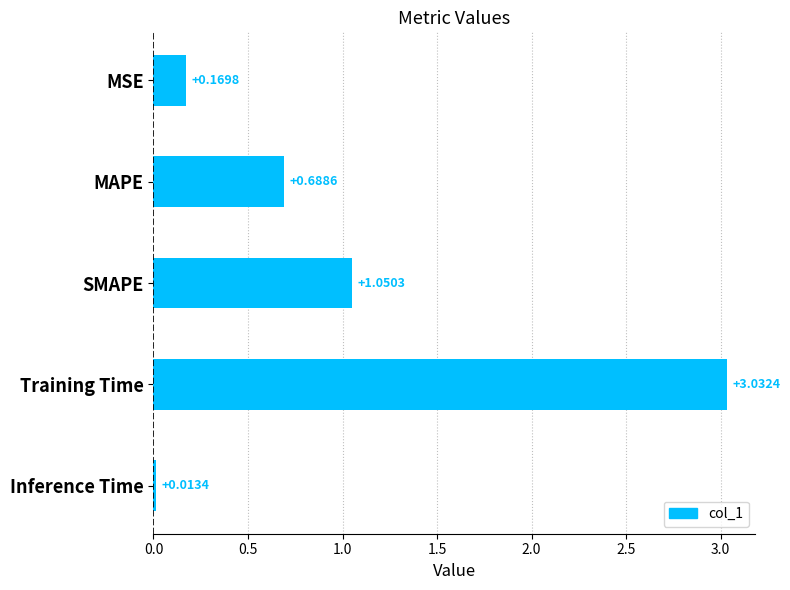

Which label corresponds to the smallest value in the chart?

Inference Time